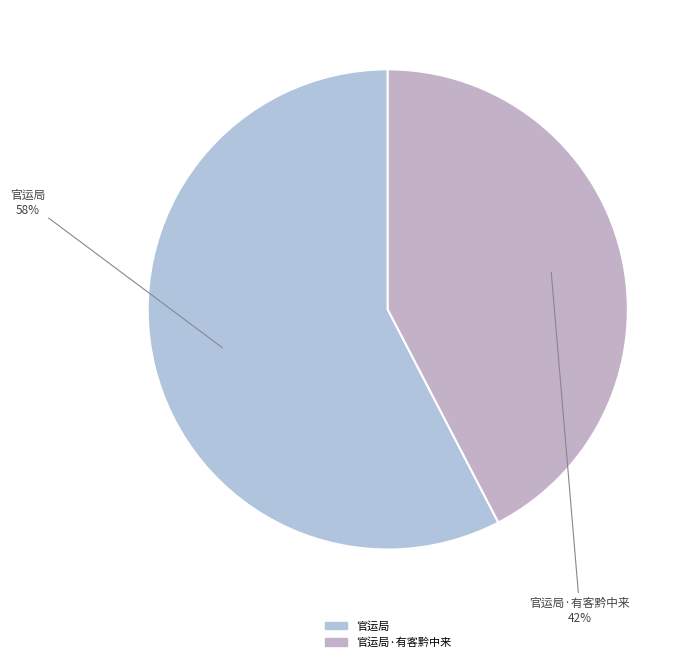

How many segments does this pie chart have?

2